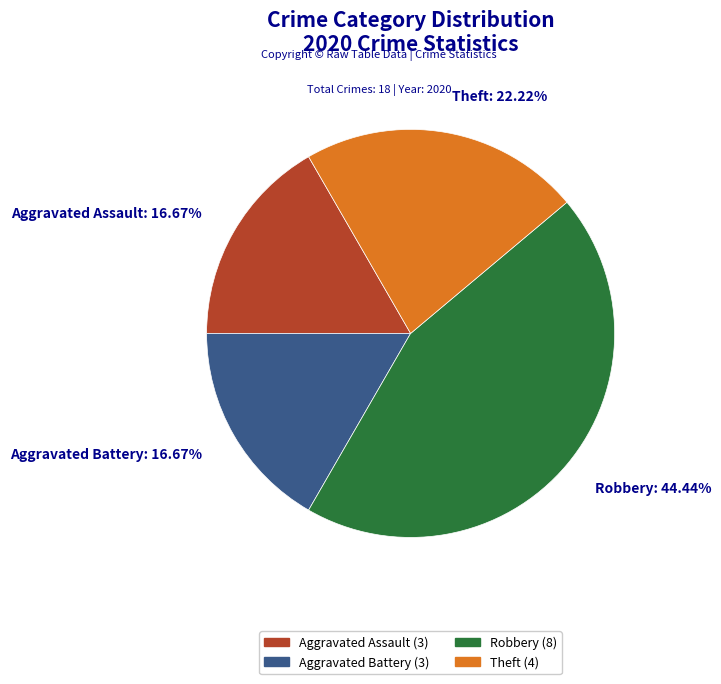

Approximately how many times larger is the value at Robbery: 44.44% compared to Aggravated Battery: 16.67%?

2.7